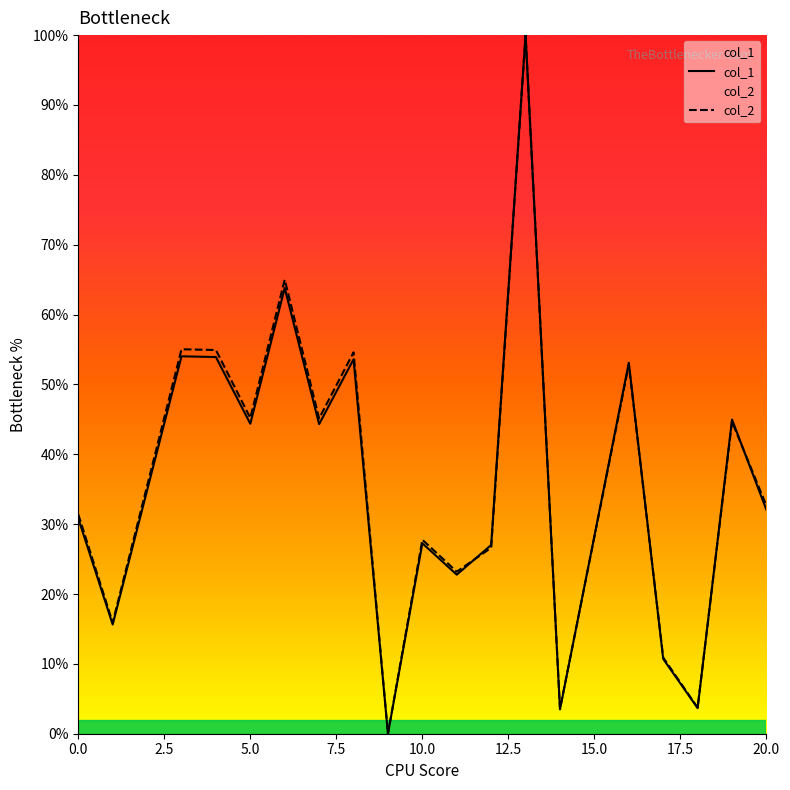

Reading left to right, extract all data points from this chart.

col_1: 30.8	15.6	54.0	53.9	44.4	63.8	44.3	53.6	0.0	27.3	22.8	27.0	100.0	3.5	53.1	10.7	3.7	45.0	32.0
col_2: 31.4	15.9	55.0	54.9	45.2	65.0	45.1	54.6	0.0	27.8	23.2	26.6	100.0	3.5	52.8	10.9	3.7	44.7	32.6